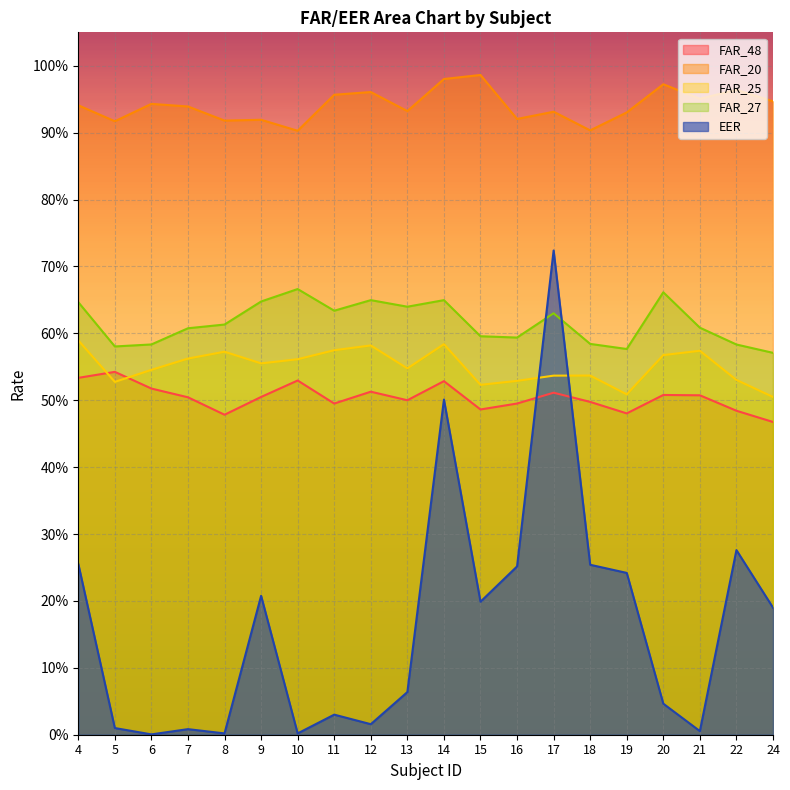

How many interior local valleys does the EER series have?

6